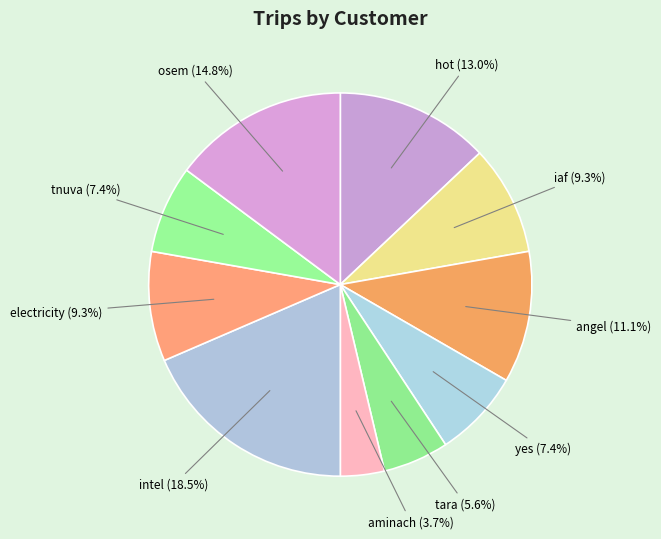

How many segments does this pie chart have?

10